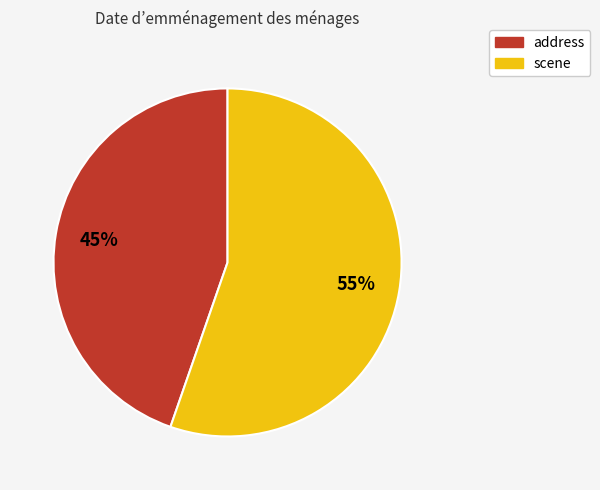

To the nearest percent, what is the combined percentage of address and scene?

100%